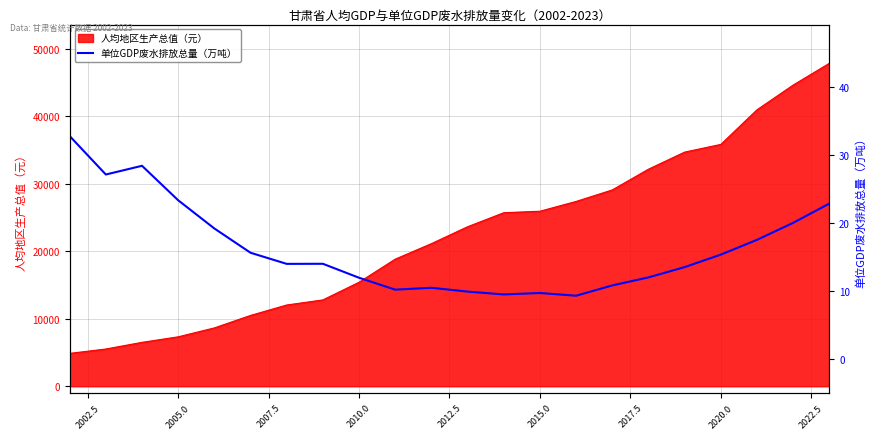

What is the maximum value for 人均地区生产总值（元）?

47867.0